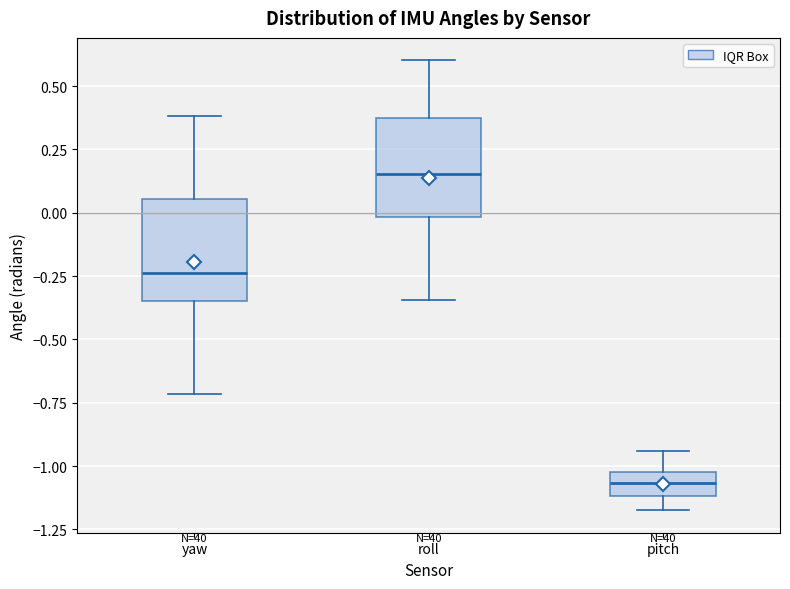

Where does the lower whisker of the box for yaw end on the y-axis? The values are not printed on the chart, so give them approximately, as read against the axis.

-0.70